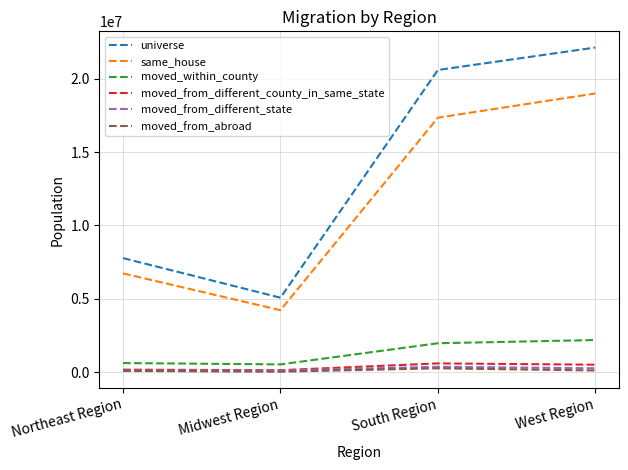

The same_house series shows 10247766 at Northeast Region. True or false?

False